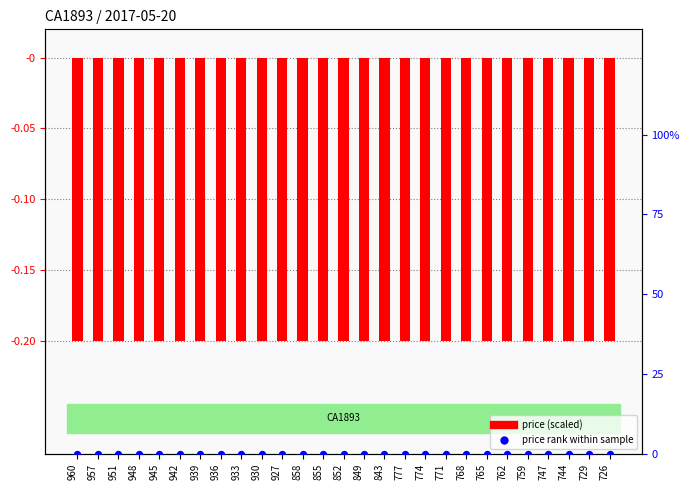

Which series has the largest total across all categories?

price rank within sample